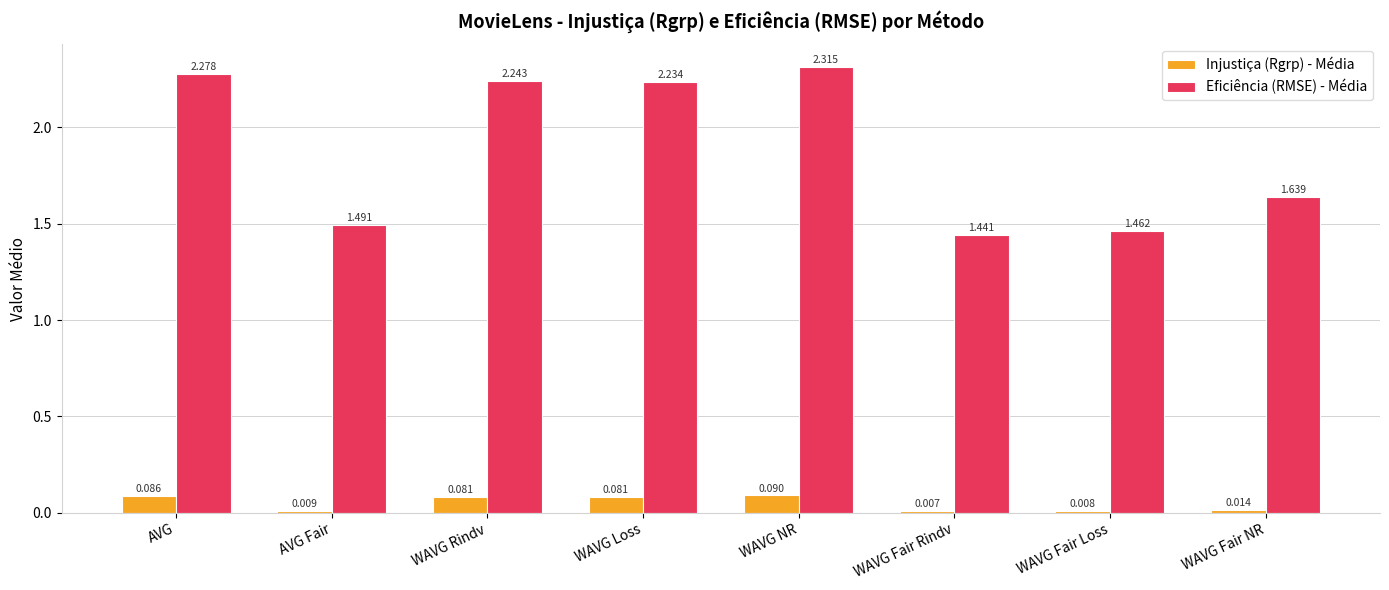

Which category has the highest value across all series?

WAVG NR